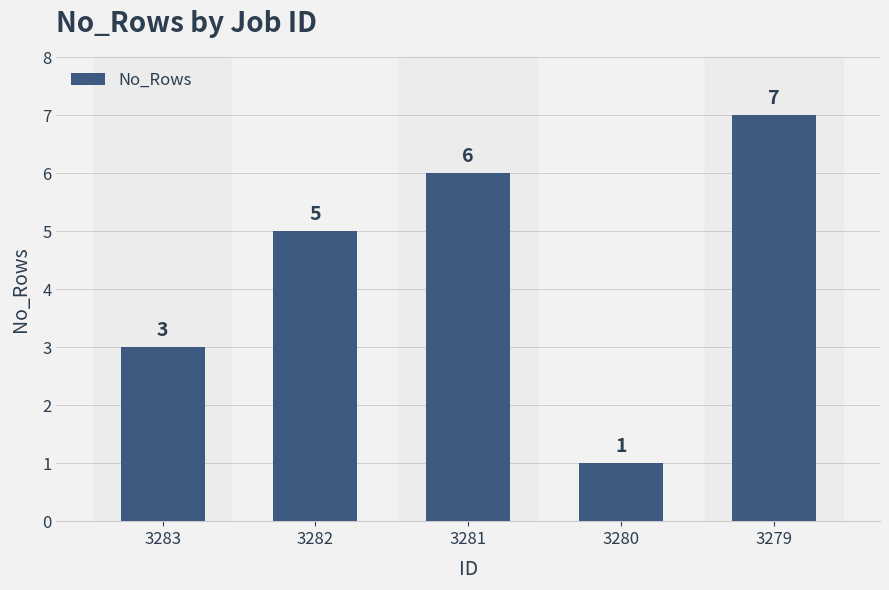

The chart shows a value of 1 at 3283. True or false?

False